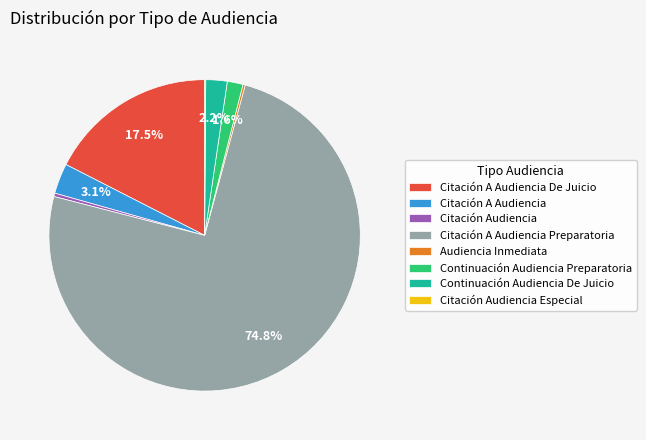

To the nearest percent, what is the difference between the Continuación Audiencia De Juicio and Citación A Audiencia De Juicio slice percentages?

15%